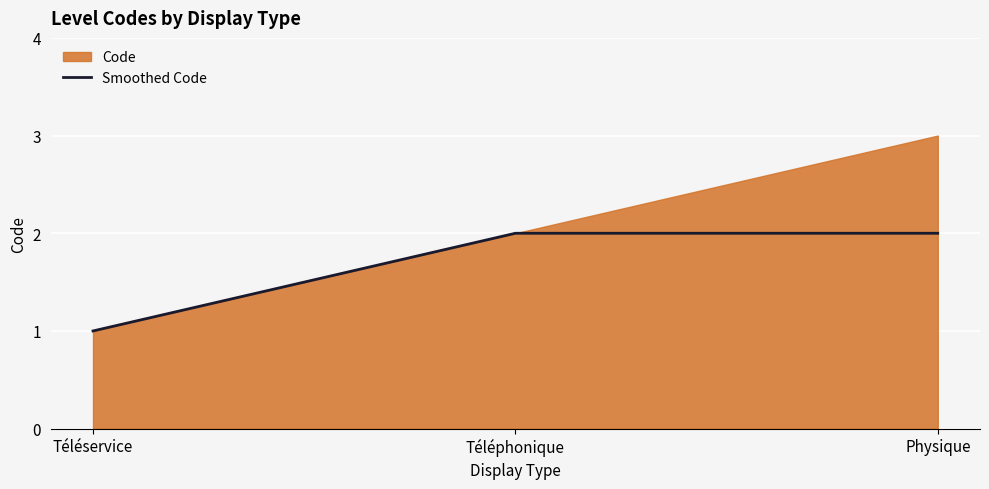

List the labels in order of value, smallest first.

Téléservice, Téléphonique, Physique